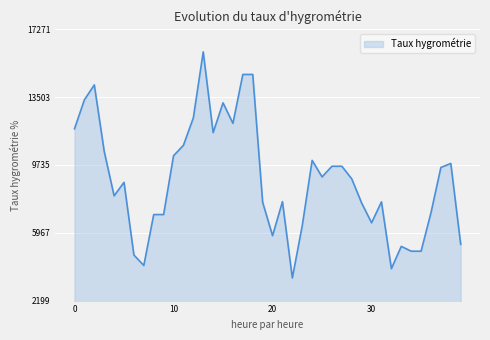

What is the minimum value shown in the chart?

3455